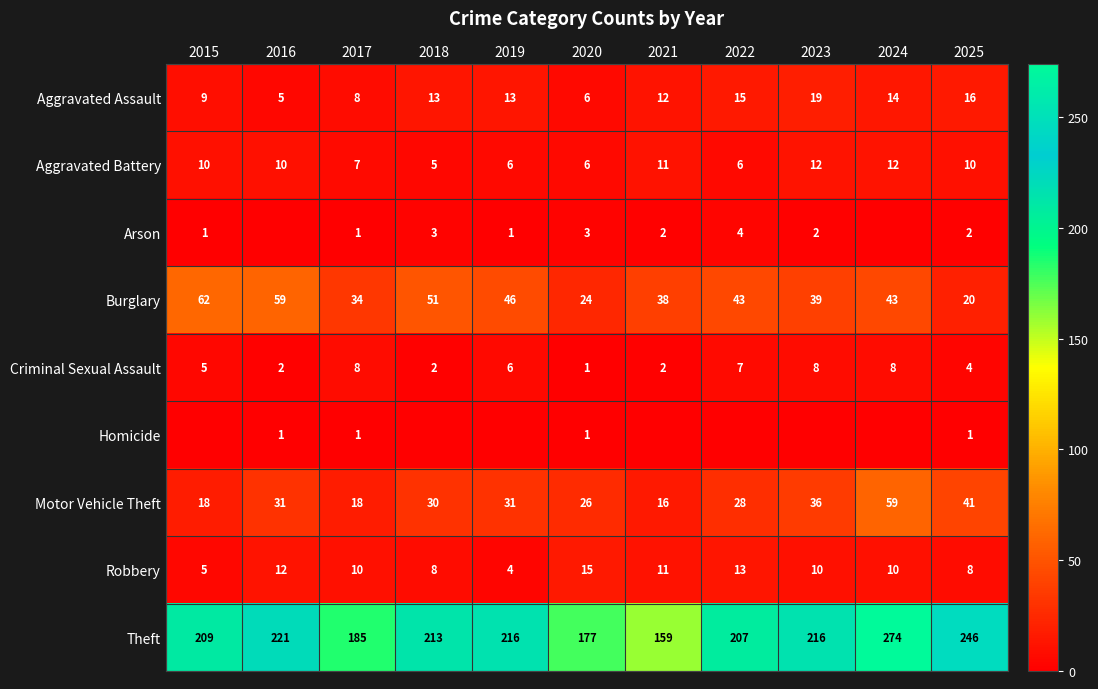

What is the sum of the Aggravated Assault values at 2021 and 2016?

17